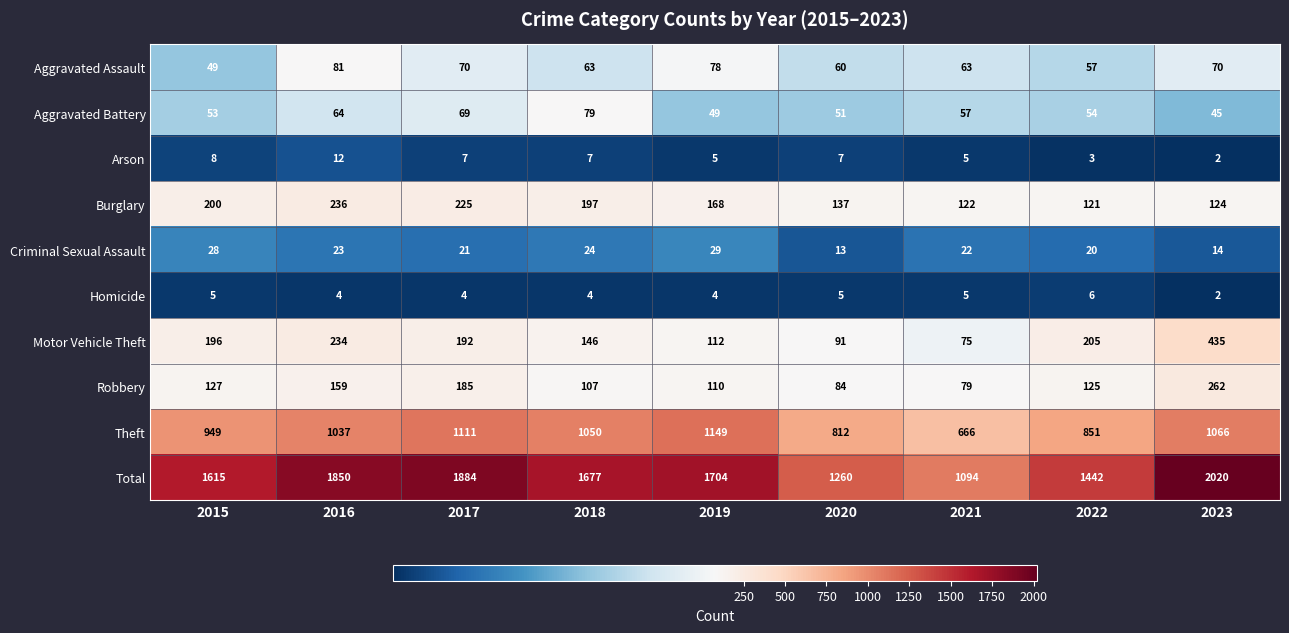

What is the smallest value displayed?

2